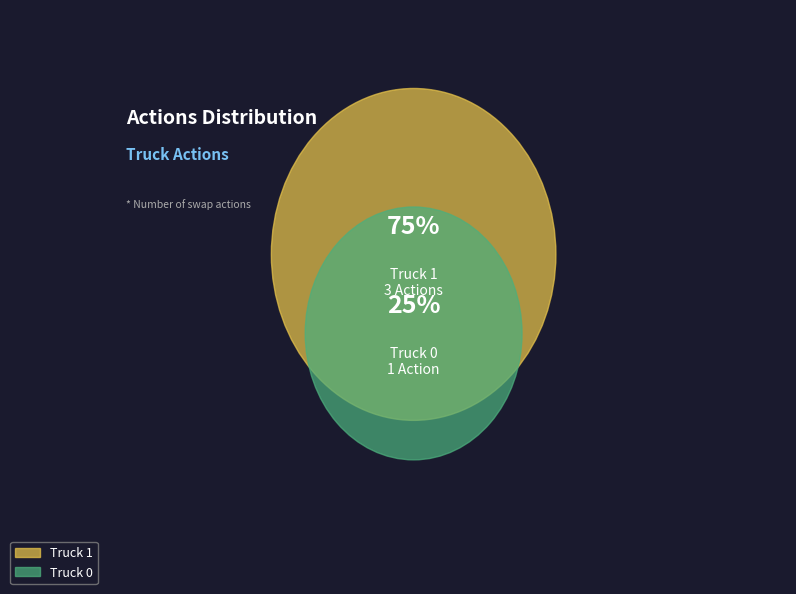

Count the number of slices in the pie.

2